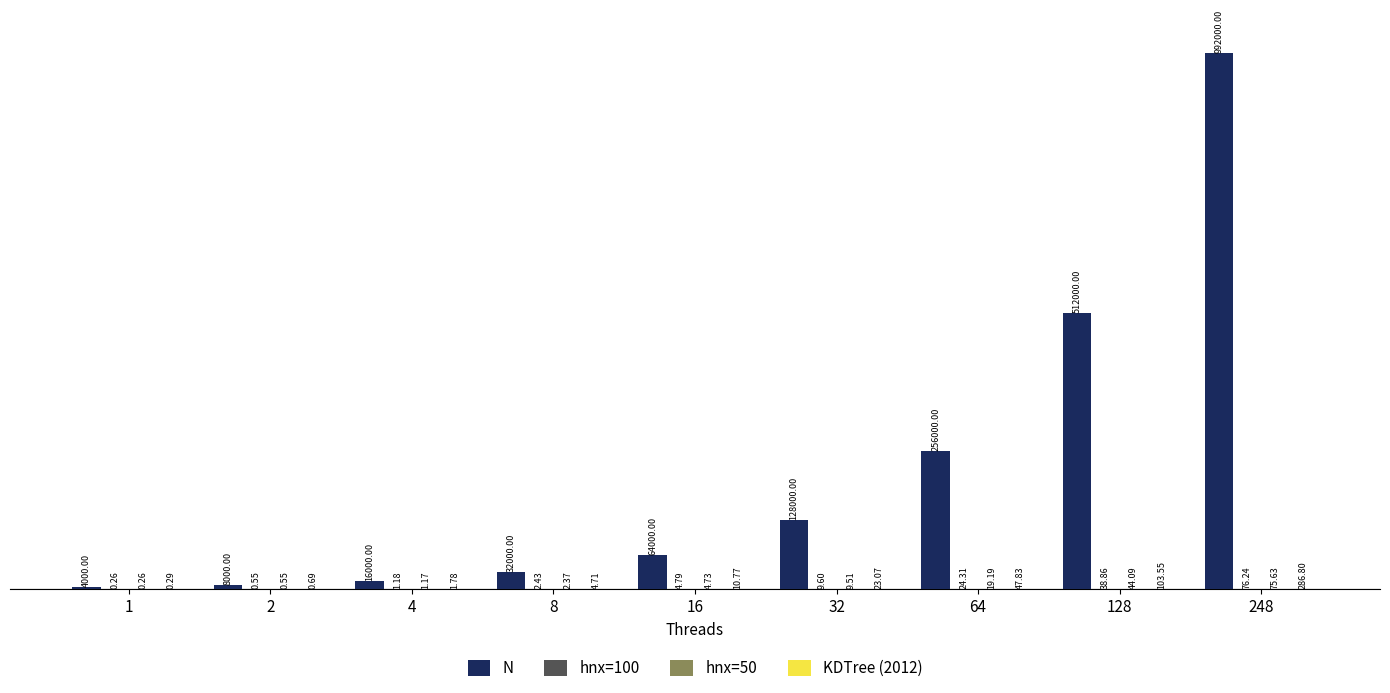

What is the sum of the N values at 16 and 8?

96000.0